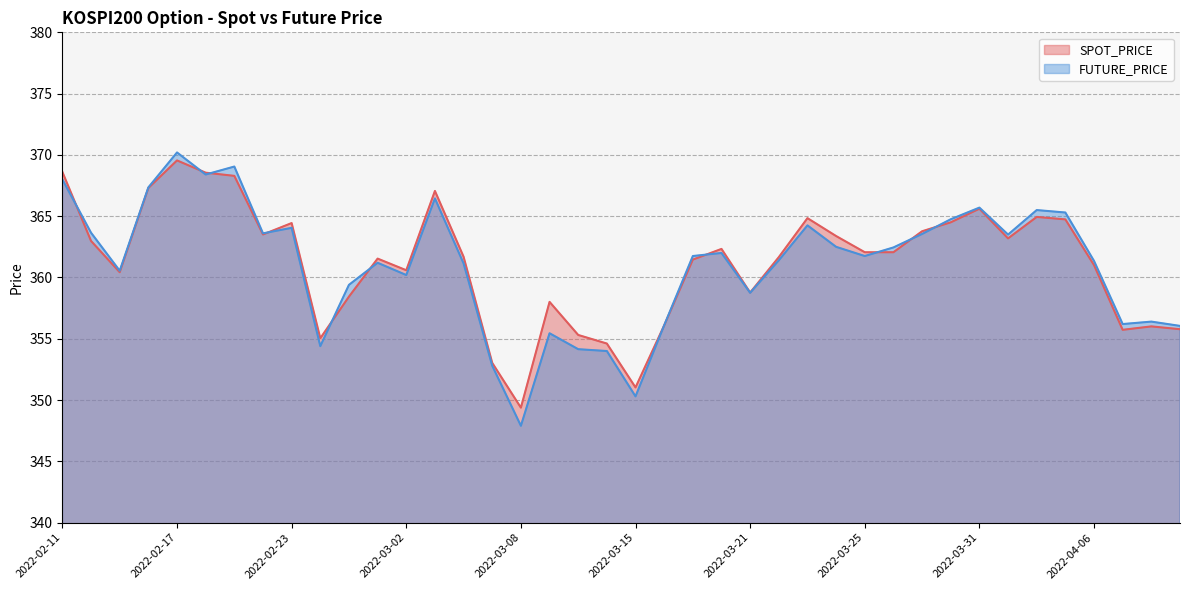

What position from the left is 2022-02-17?

5